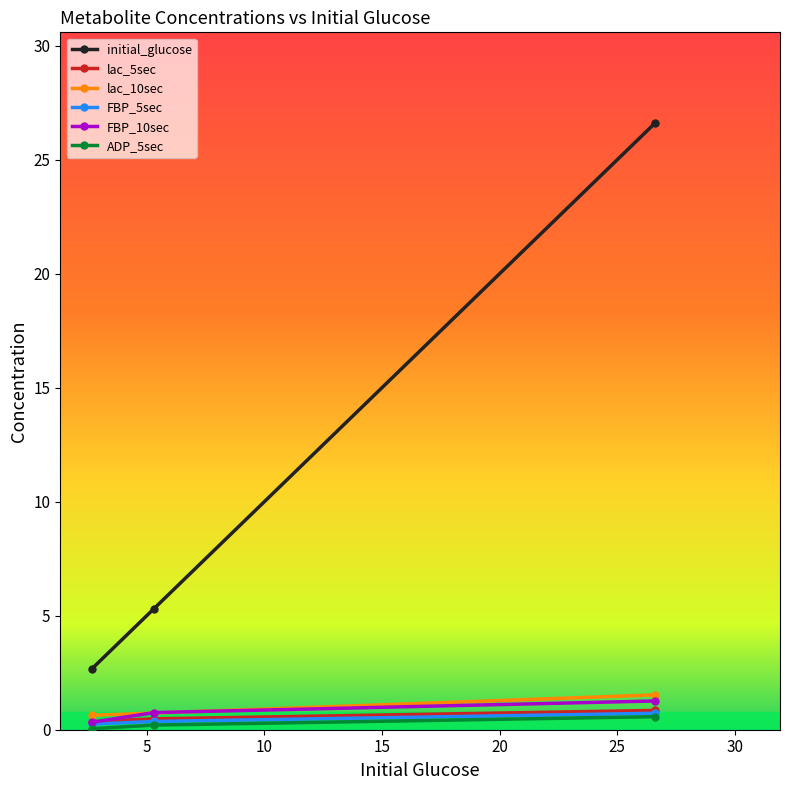

What are all the series names shown in the legend?

initial_glucose, lac_5sec, lac_10sec, FBP_5sec, FBP_10sec, ADP_5sec